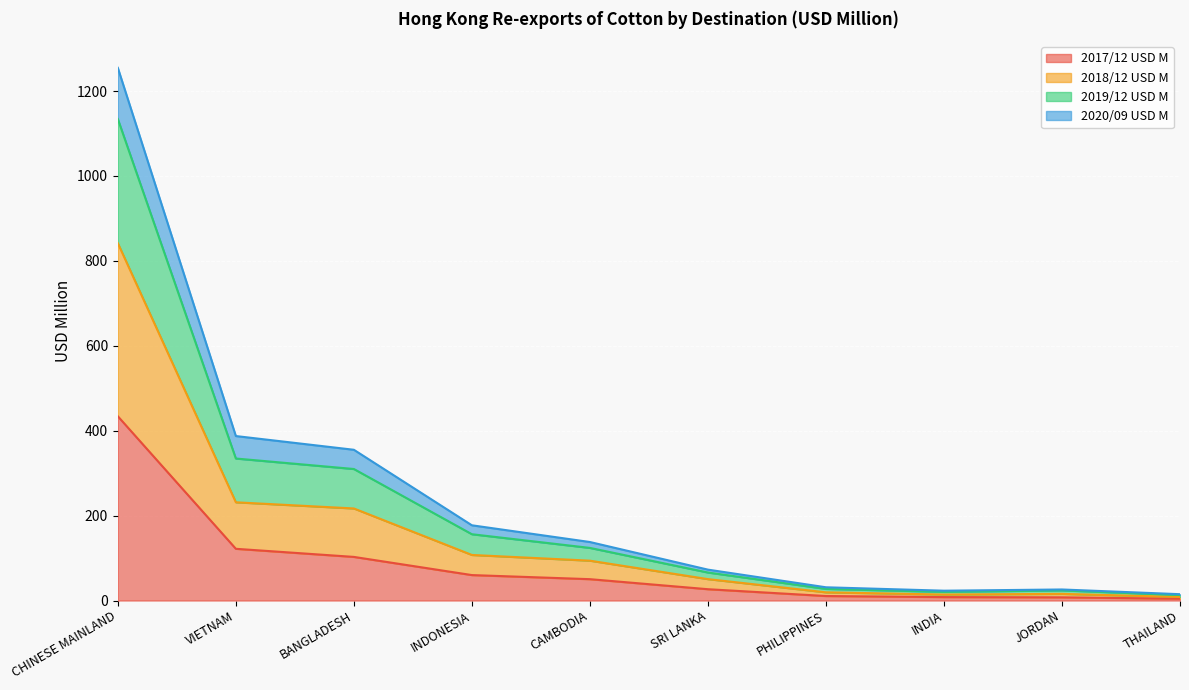

At which category is the sum across all series the highest?

CHINESE MAINLAND